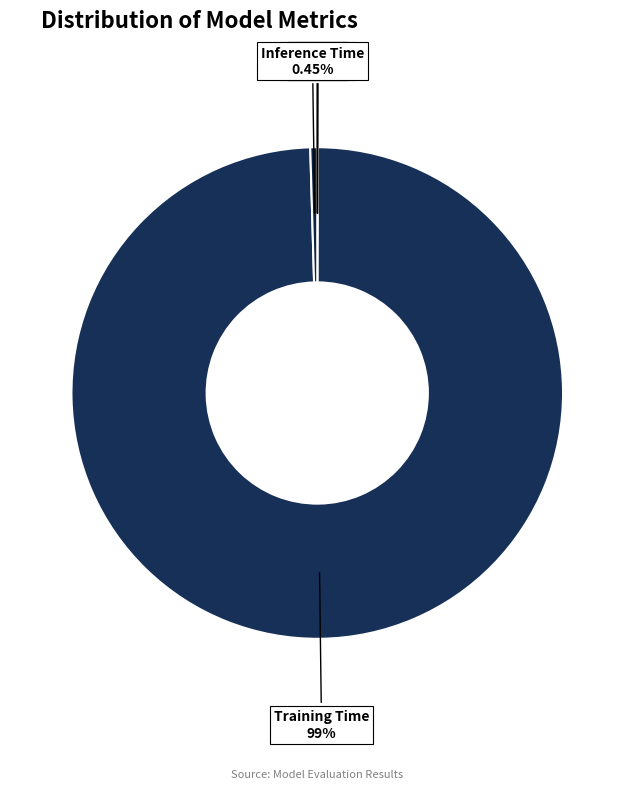

What is the largest slice in the pie chart?

Training Time